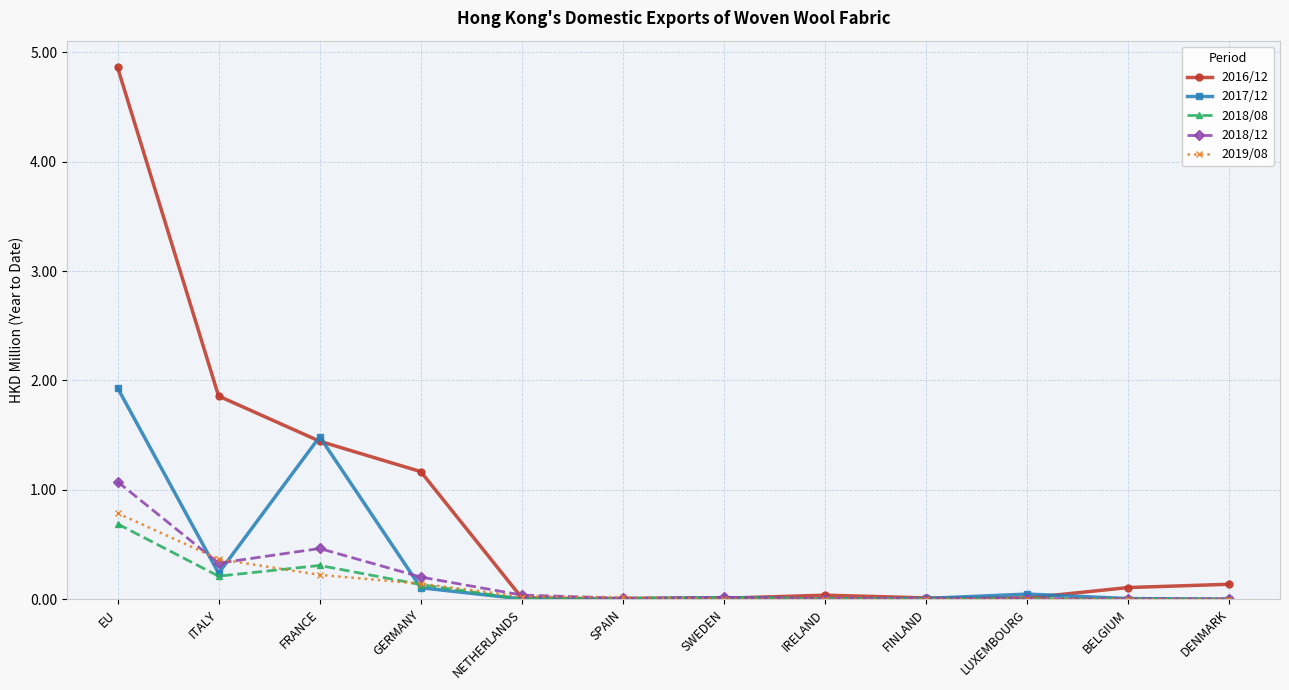

At which category is the sum across all series the highest?

EU